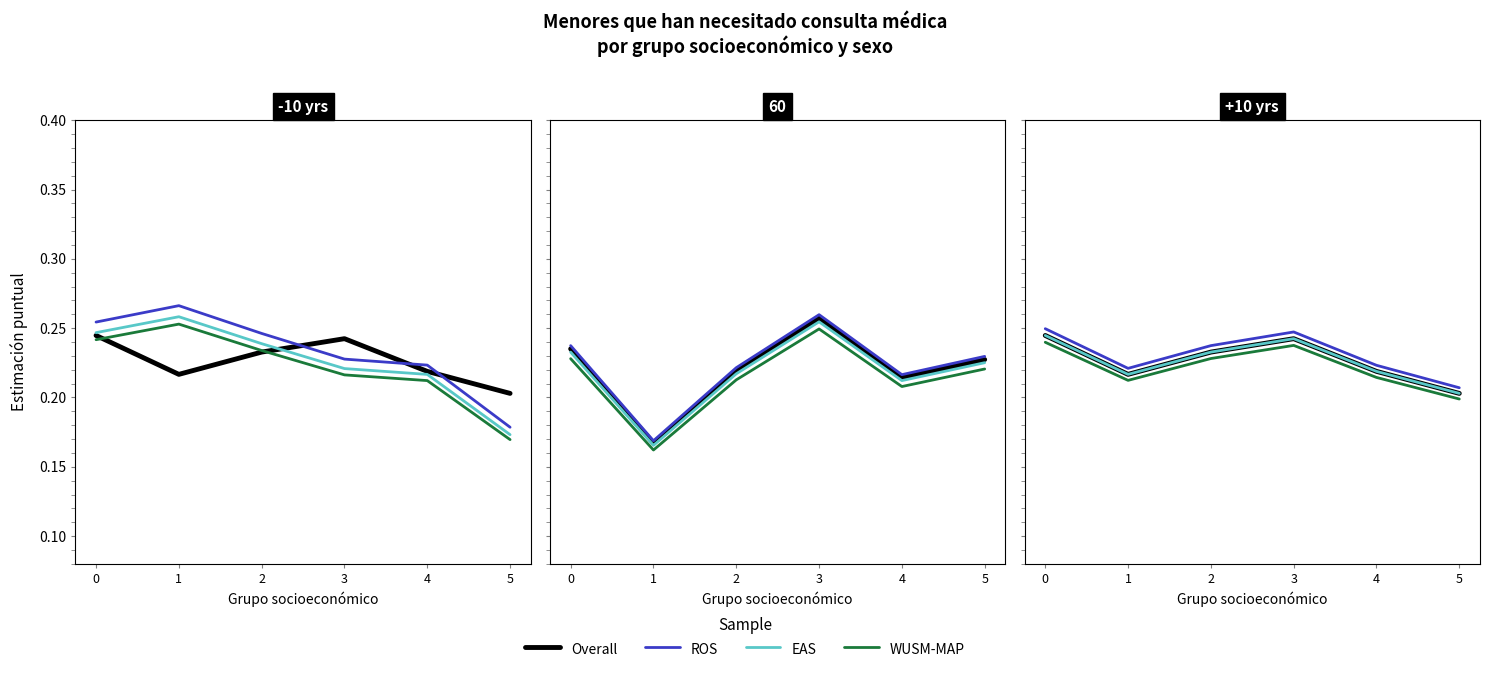

What is the value of the EAS point at the 4th from the left?

0.2